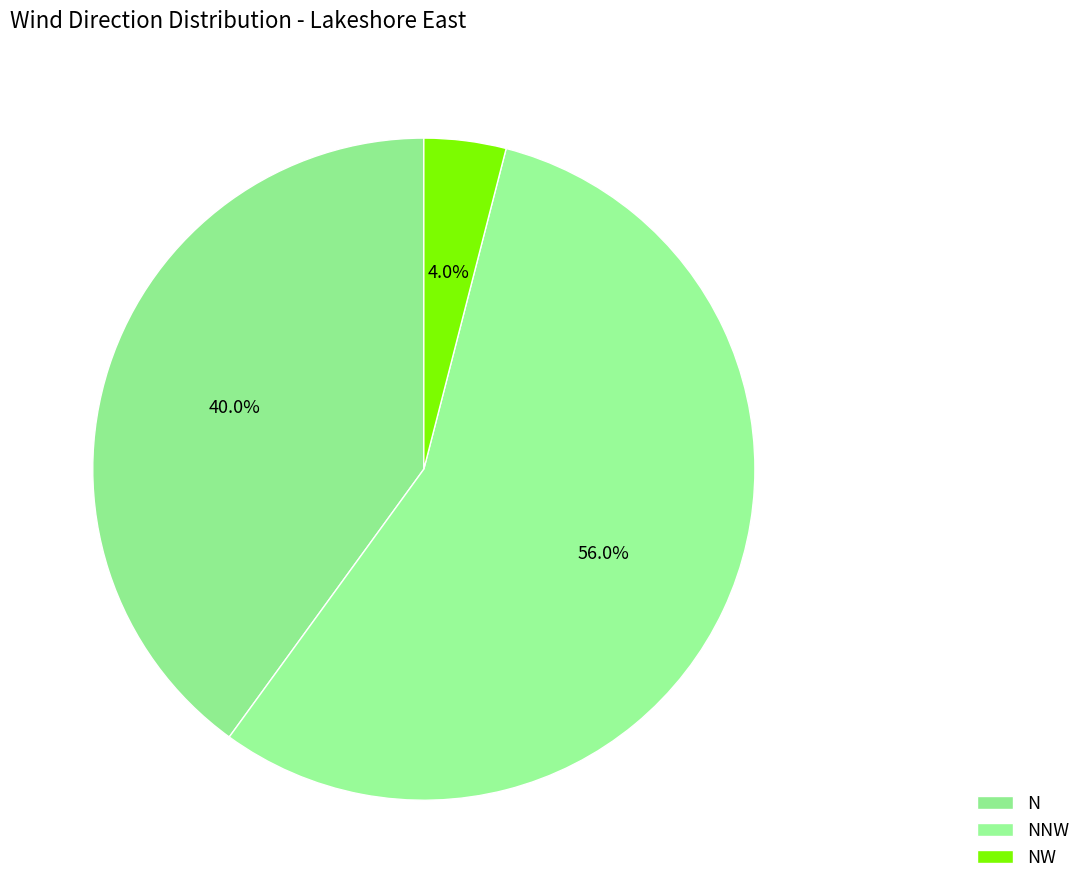

How many segments does this pie chart have?

3